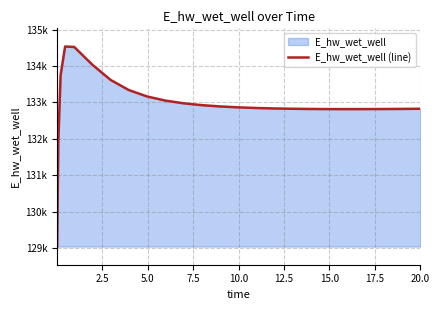

What is the difference between the maximum and minimum values?

5500.8